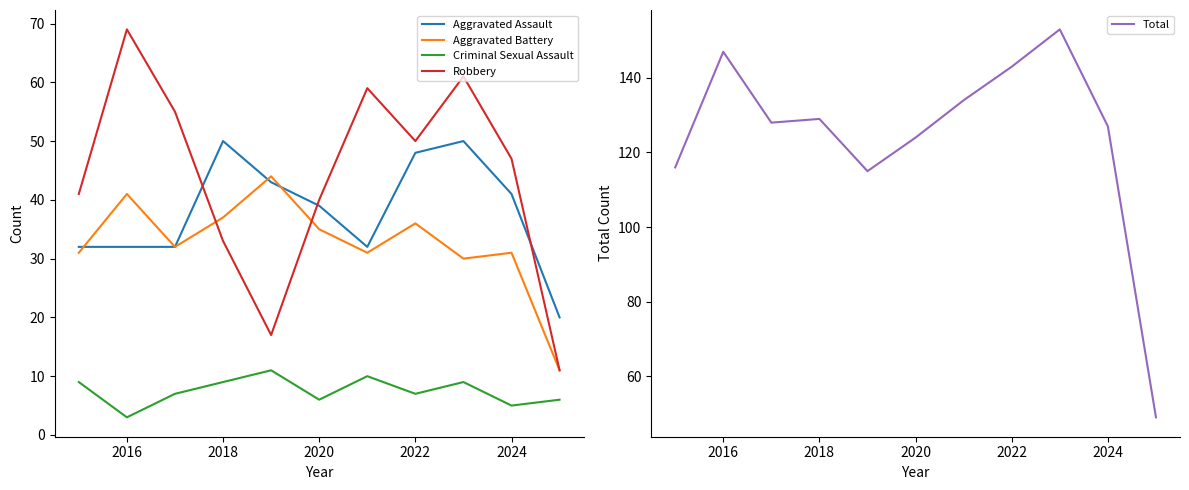

What is the minimum value for Aggravated Battery?

11